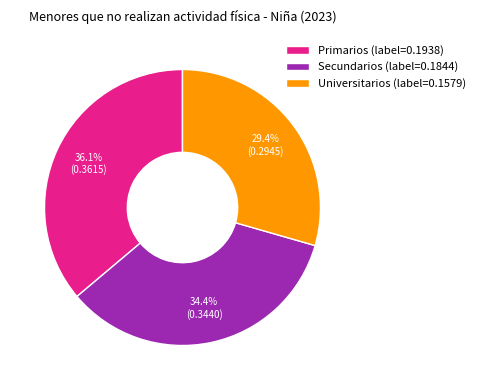

Does Primarios represent more than half of the total?

No